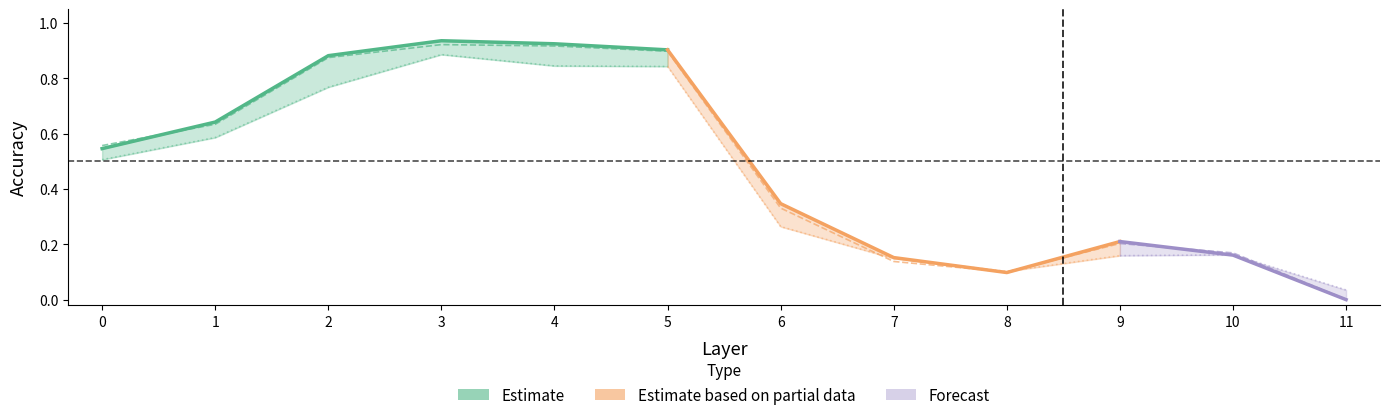

Is the value of val_acc at 4 greater than the value of val_acc_upper at 8?

Yes